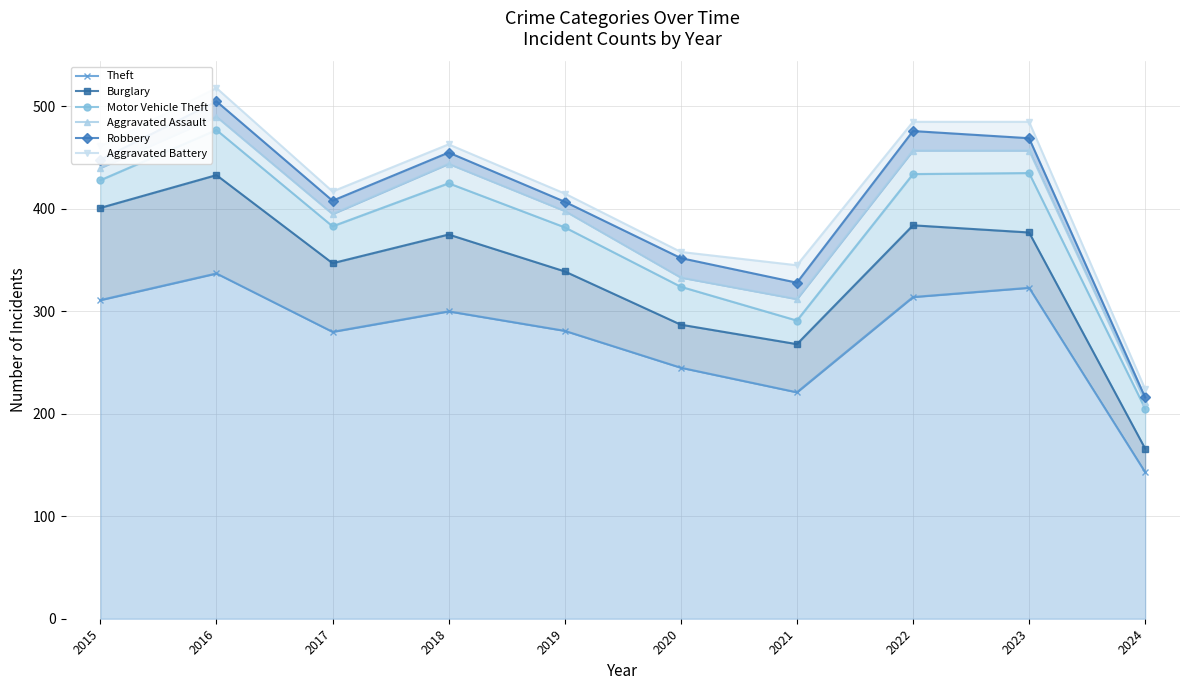

What is the difference between the Theft values at 2017 and 2018?

20